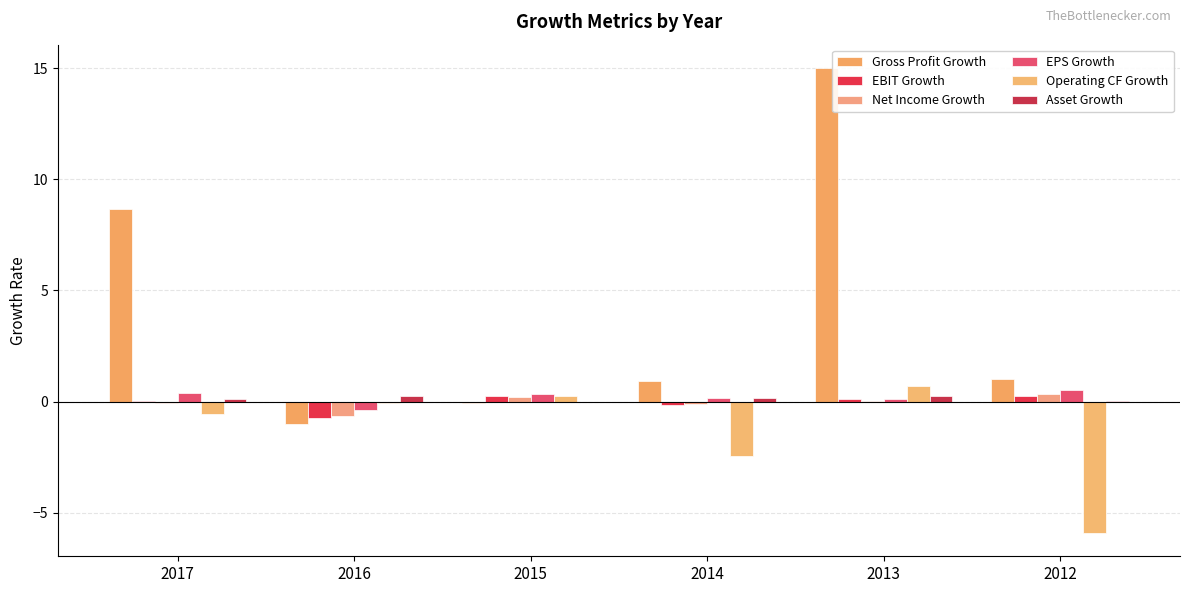

How many categories are shown in the chart?

6